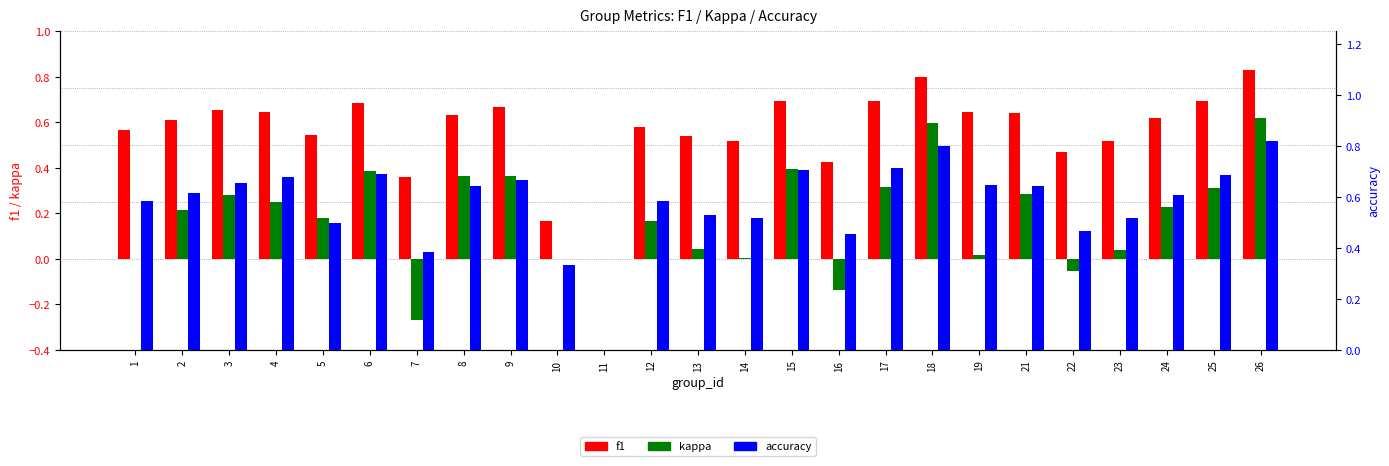

What are all the series names shown in the legend?

f1, kappa, accuracy